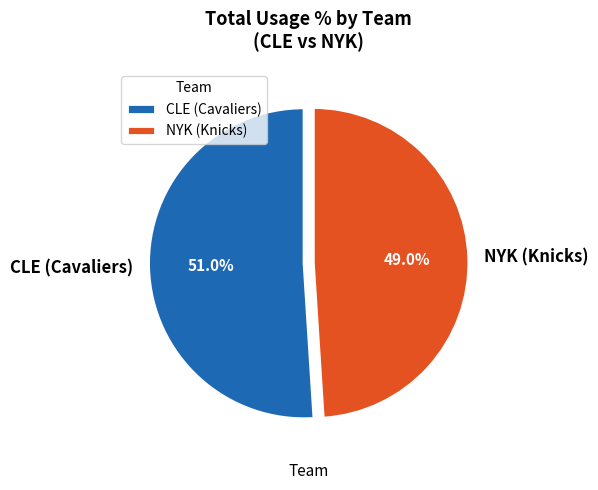

What is the smallest slice in the pie chart?

NYK (Knicks)